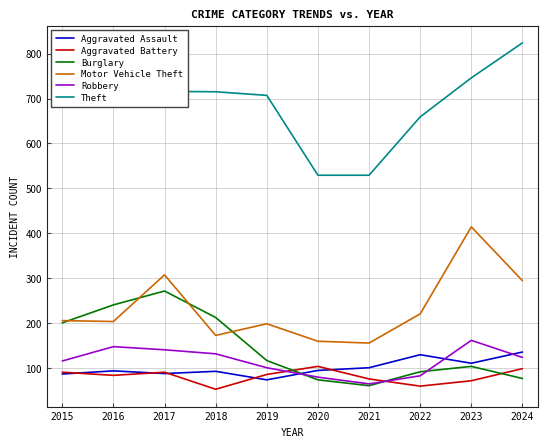

True or false: Theft has more than 2 interior local peaks.

False